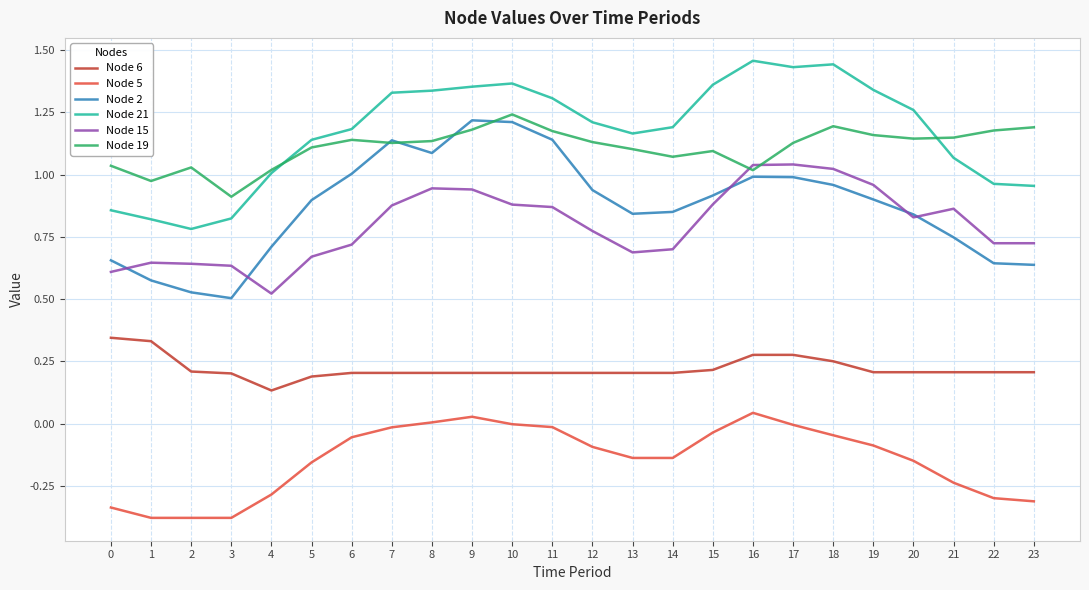

True or false: Node 6 and Node 15 cross at least once.

False